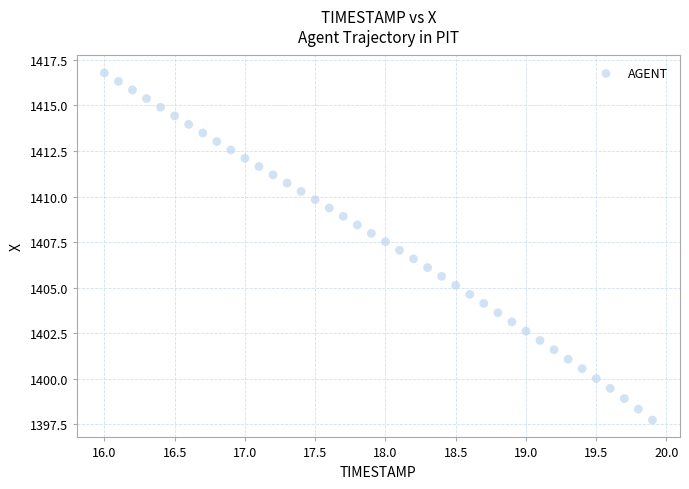

What is the range of X values (max minus min)?

3.9